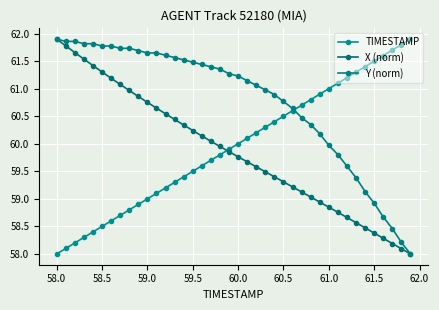

How many lines are shown in the chart?

3